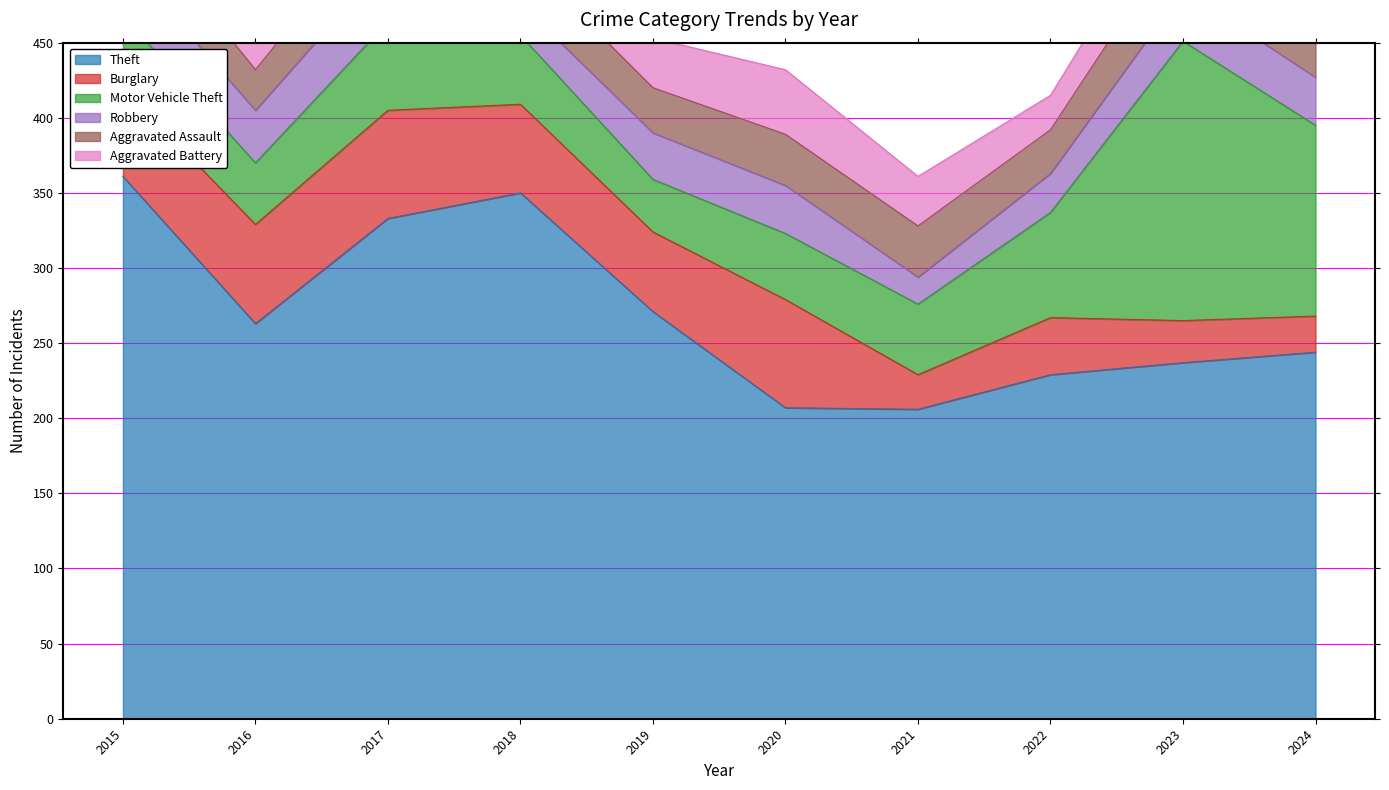

What is the average value of the Robbery series?

31